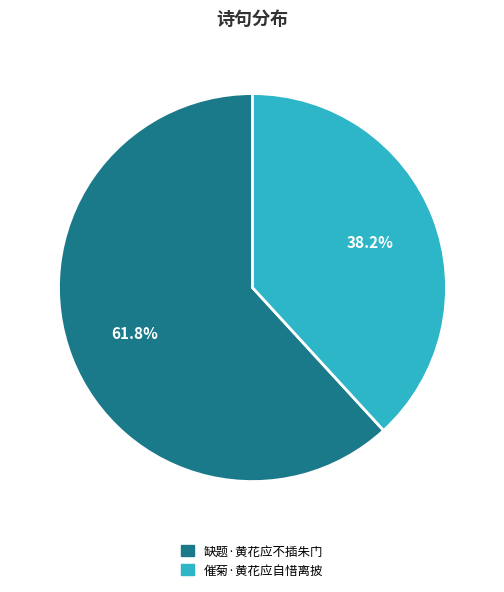

True or false: 催菊·黄花应自惜离披 accounts for 38% of the total.

True